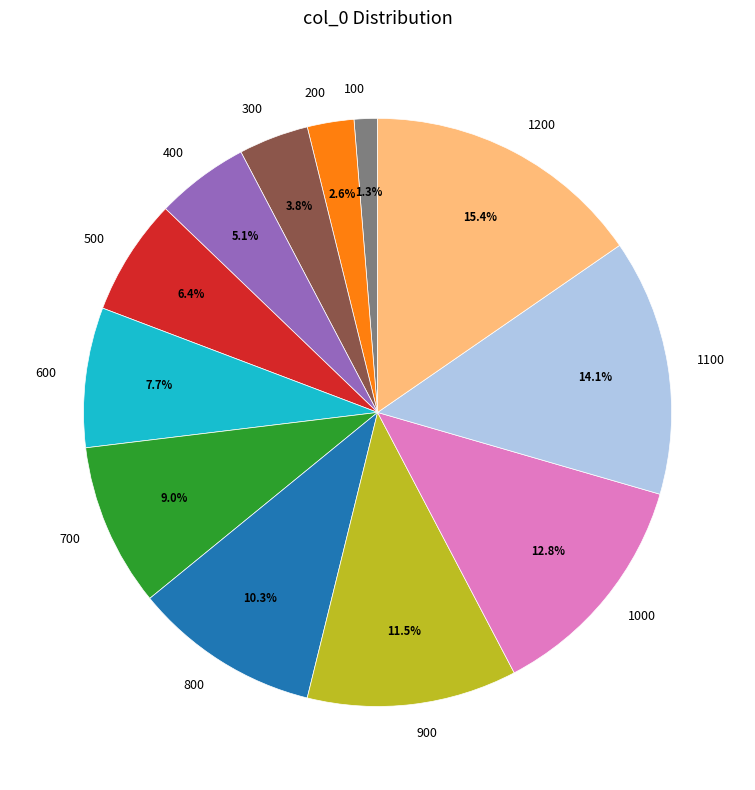

Rank the categories by value from highest to lowest.

1200, 1100, 1000, 900, 800, 700, 600, 500, 400, 300, 200, 100